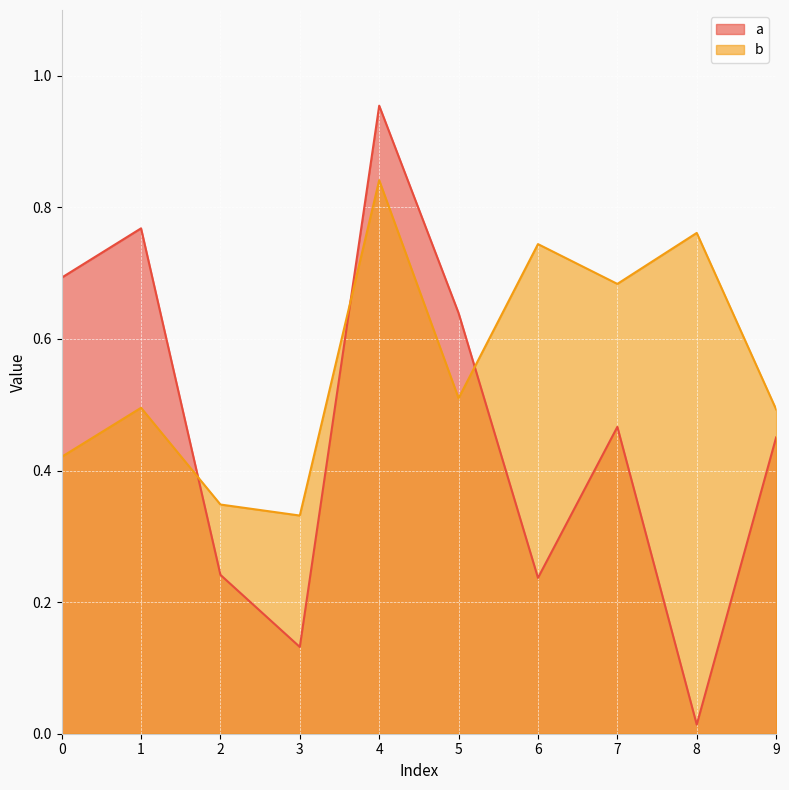

Which series has the widest spread of values?

a